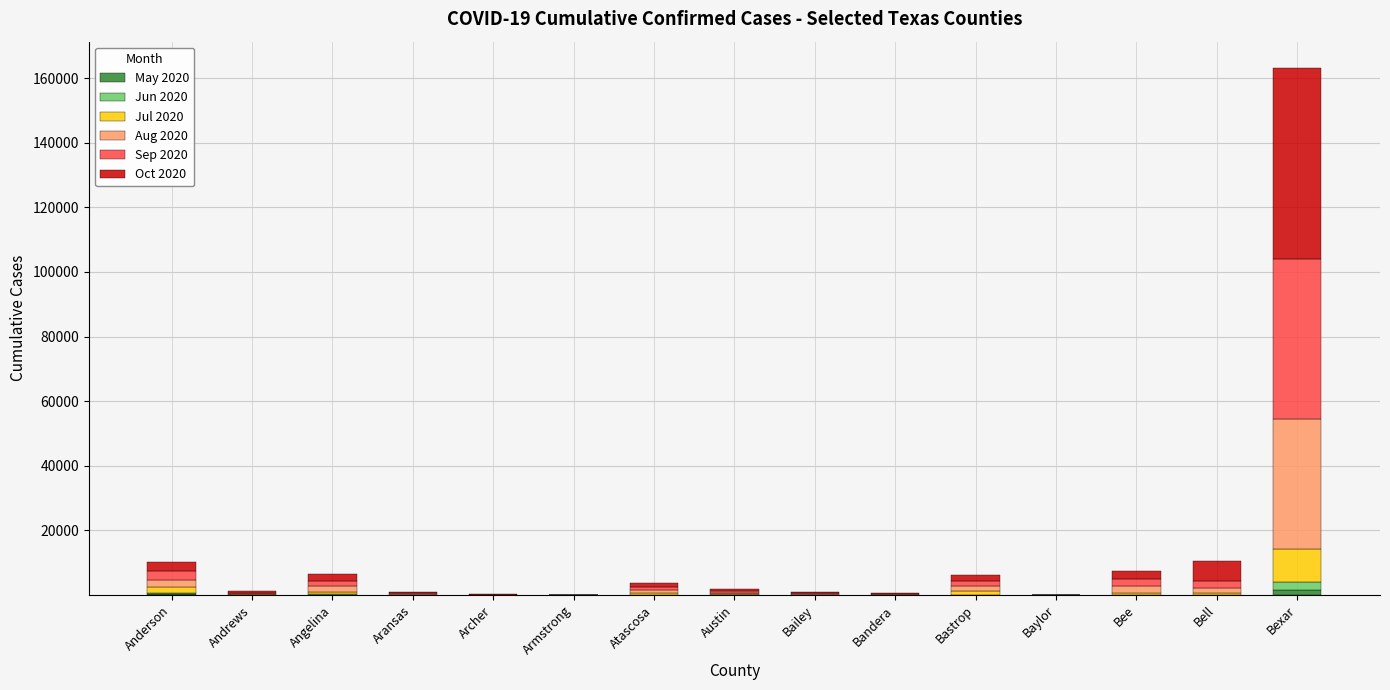

At which category is the sum across all series the highest?

Bexar